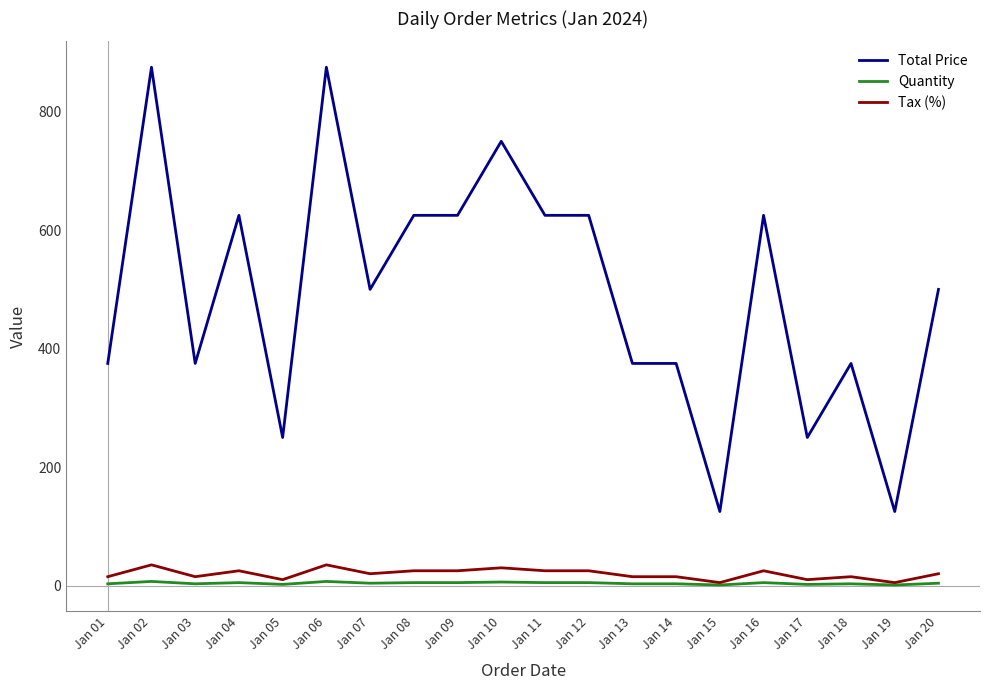

Which series has the largest total across all categories?

Total Price